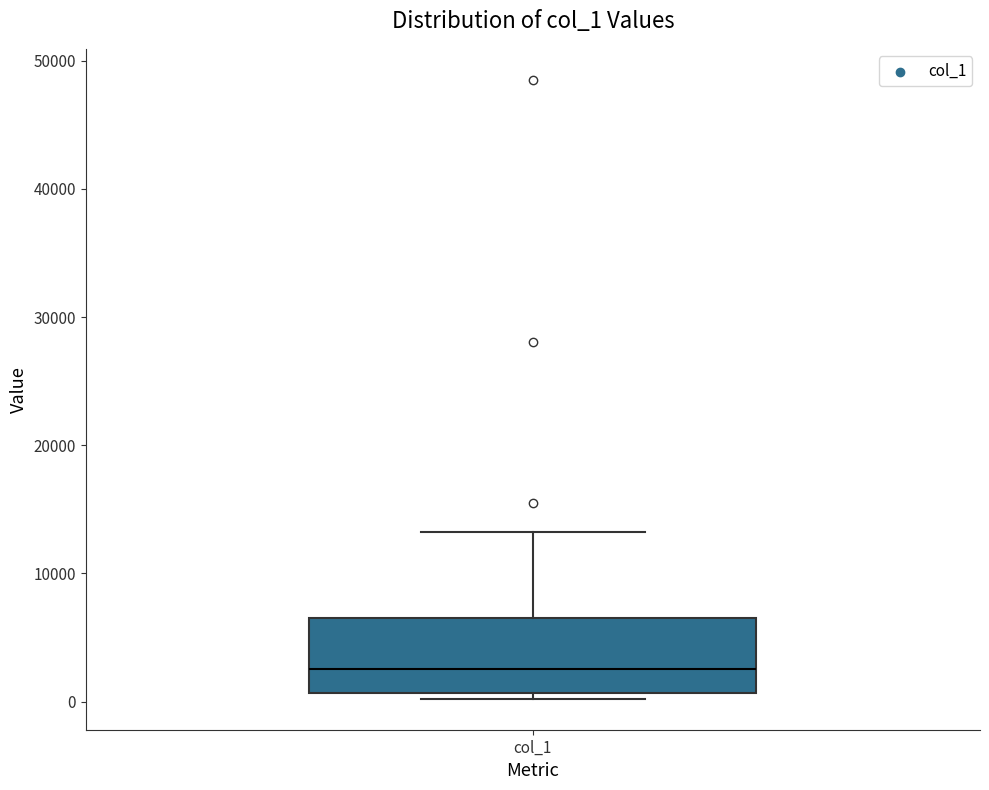

Transcribe this box plot: give where the median line is, the range the box spans, and where the two whiskers end, as read against the y-axis. The values are not printed on the chart, so give them approximately, as read against the axis.

median 3000, box 1000 to 7000, whiskers 0 to 13000